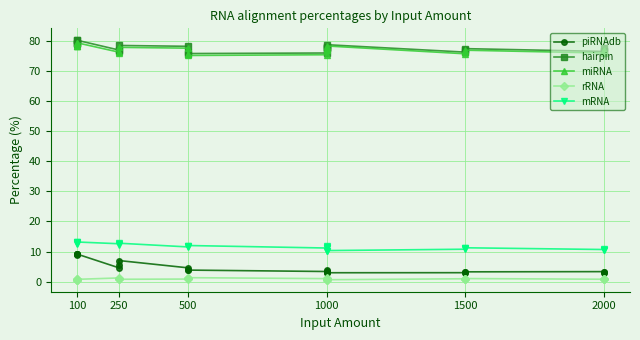

Read the mRNA value at 100.

13.0